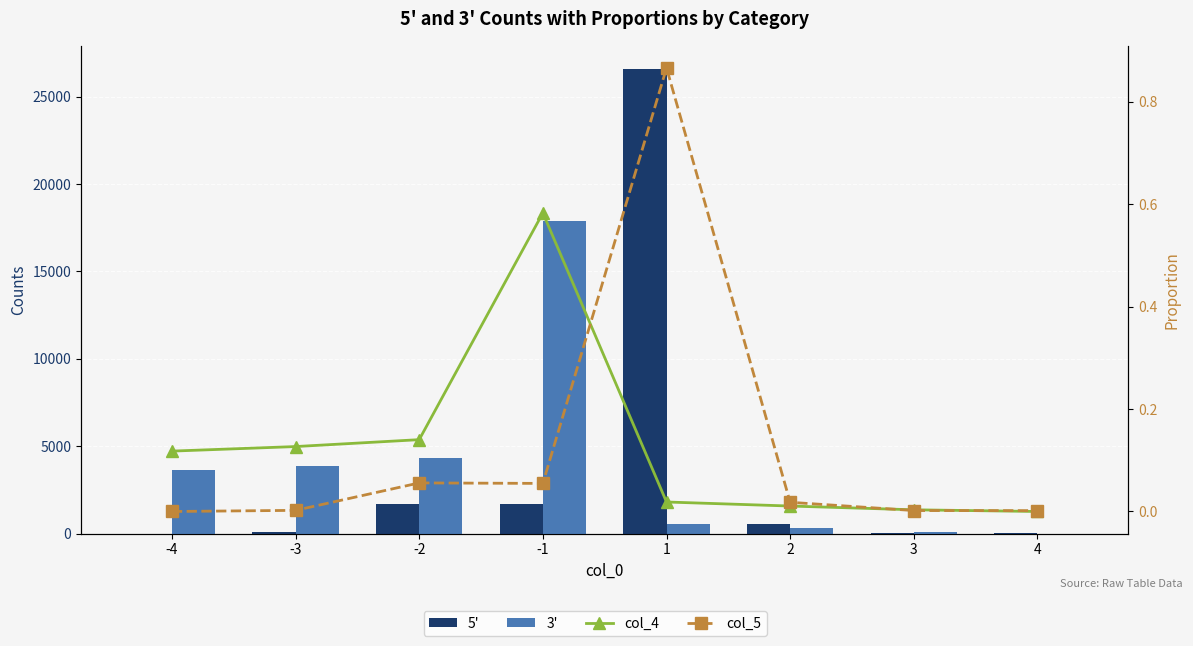

List the series in order of their peak value, highest first.

5', 3', col_5, col_4